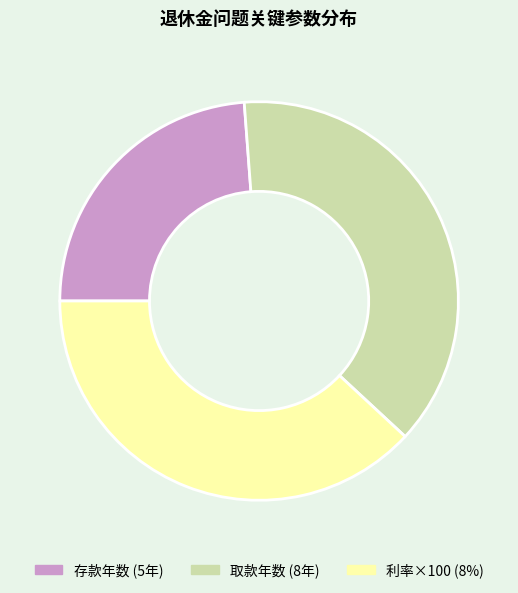

Does any single category account for the majority?

No